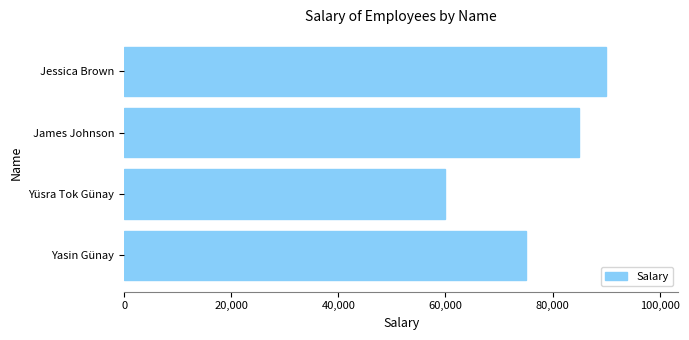

What is the approximate value at Yüsra Tok Günay, to the nearest 100?

60000